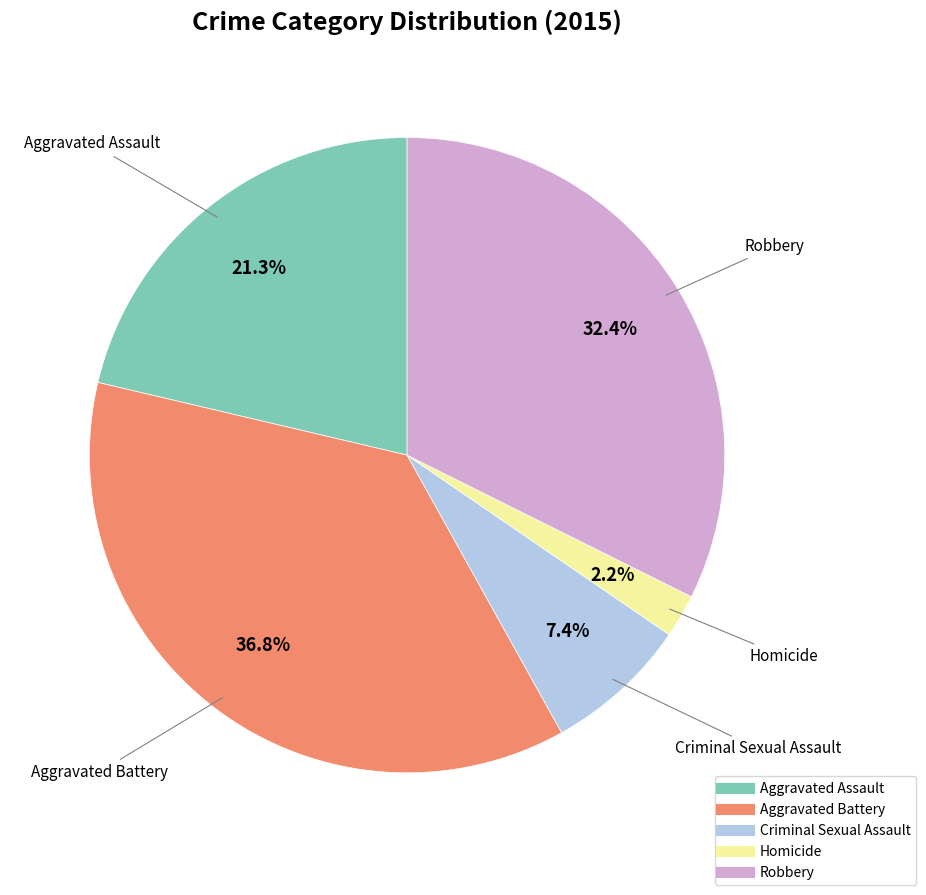

Between Aggravated Battery and Criminal Sexual Assault, which is larger?

Aggravated Battery